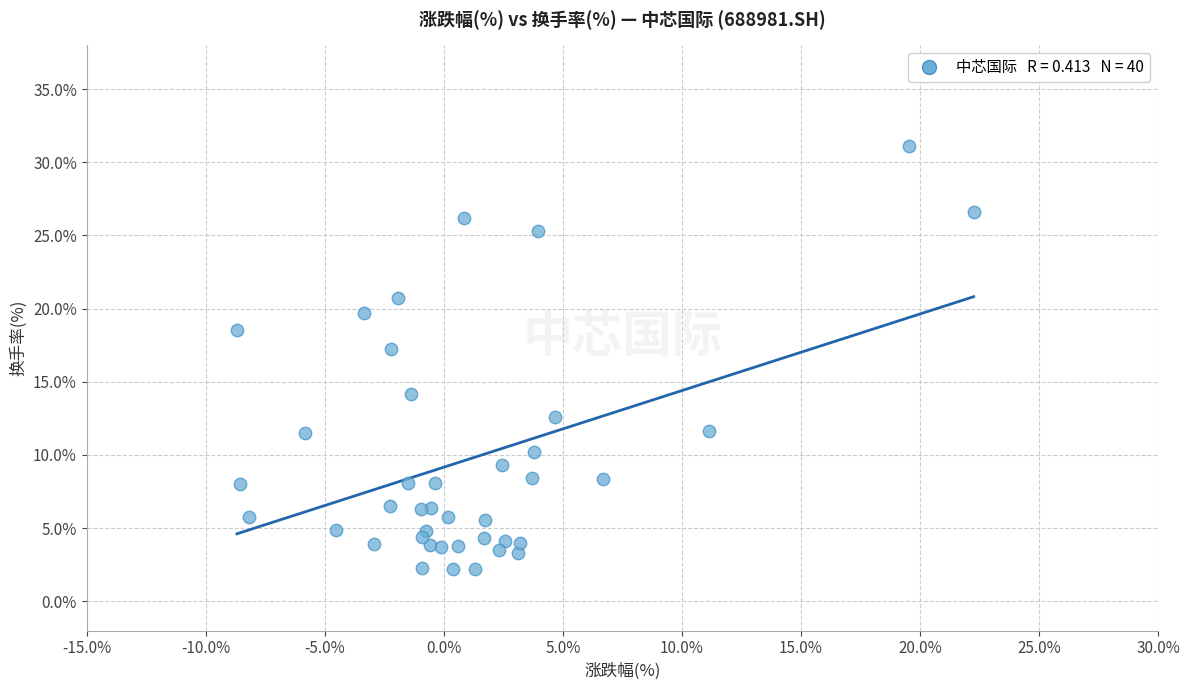

What Y value in the scatter plot is closest to 16?

17.2